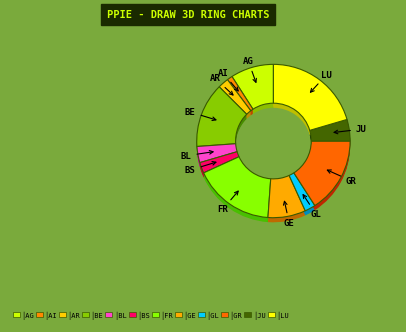

How many slices are in this pie chart?

12